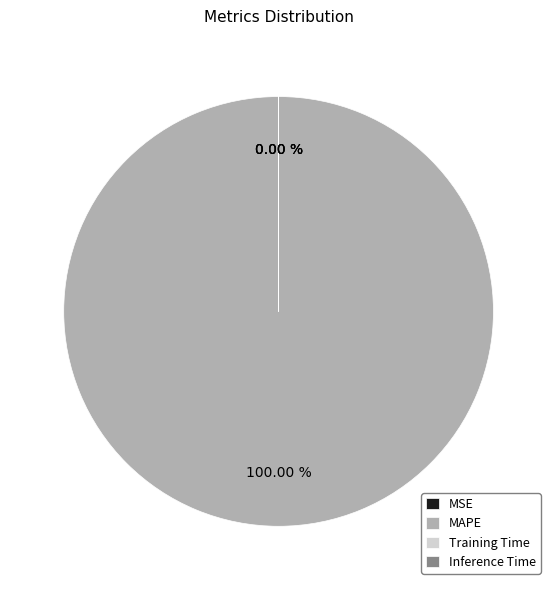

To the nearest percent, what is the difference between the Training Time and MAPE slice percentages?

100%